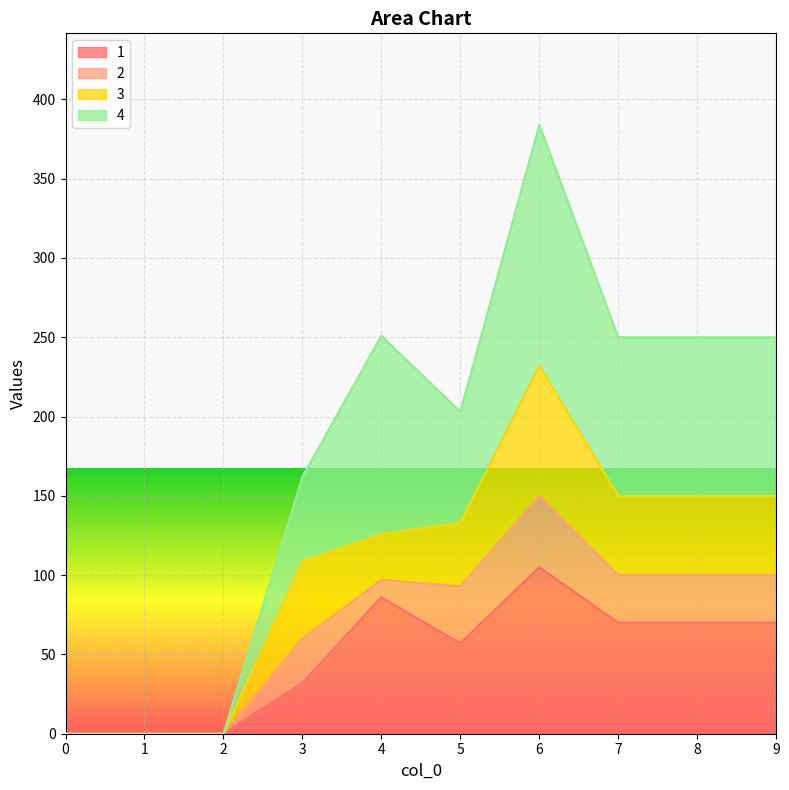

True or false: 4 has a value of 0 at 0.

True